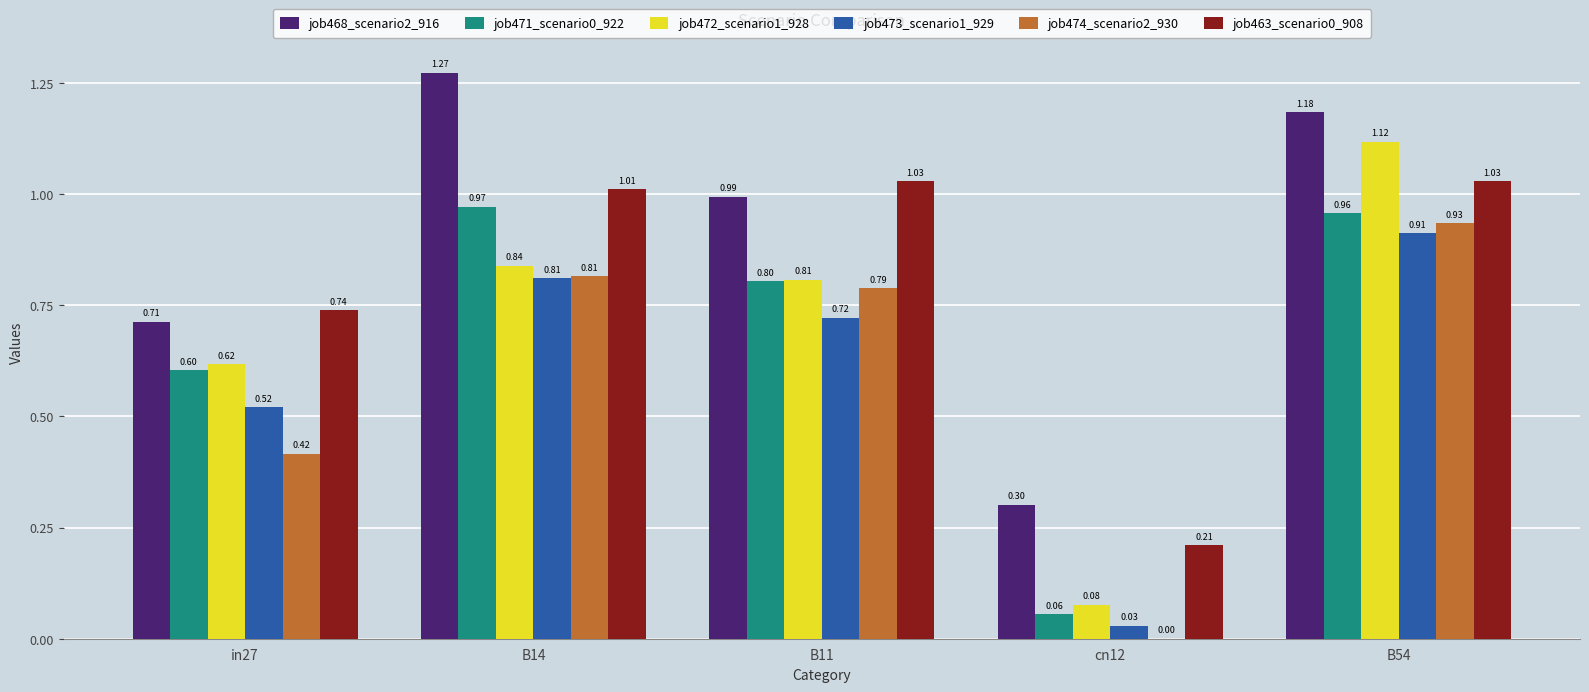

What is the sum of all job474_scenario2_930 values?

3.0